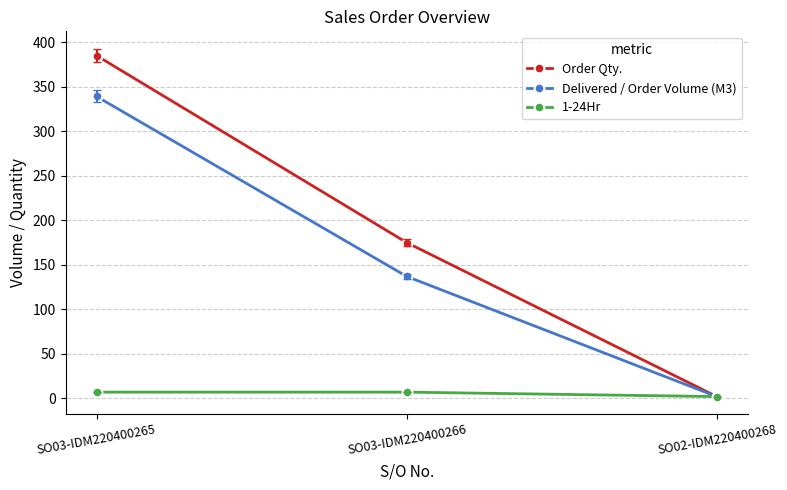

What is the value of the Order Qty. point at the 2nd from the left?

175.0